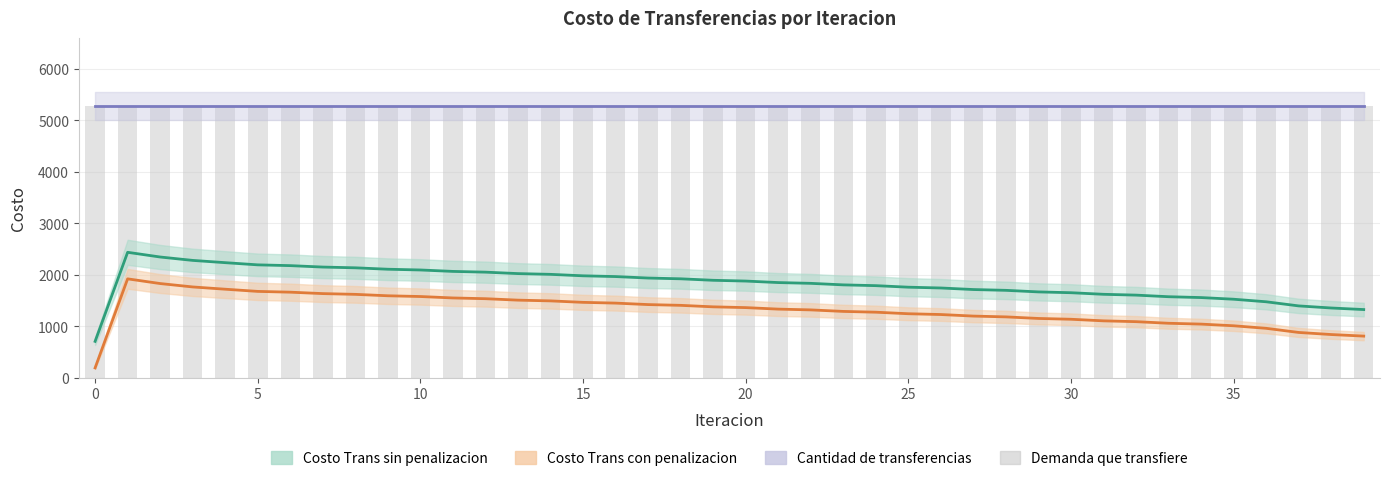

Reading left to right, list all the values displayed in this chart.

Costo Trans sin penalizacion: 708.0	2438.2	2346.9	2281.0	2237.0	2194.4	2179.3	2151.6	2137.0	2109.3	2094.8	2067.1	2052.5	2024.5	2009.9	1981.6	1966.9	1938.2	1923.4	1894.4	1879.5	1850.2	1835.1	1805.5	1790.3	1760.4	1745.0	1714.8	1699.2	1668.7	1653.0	1622.2	1606.3	1575.2	1558.8	1526.5	1477.0	1396.7	1356.2	1325.8
Costo Trans con penalizacion: 192.2	1922.4	1831.1	1765.2	1721.2	1678.6	1663.5	1635.8	1621.2	1593.5	1579.1	1551.3	1536.8	1508.7	1494.1	1465.8	1451.1	1422.4	1407.6	1378.7	1363.7	1334.4	1319.3	1289.7	1274.5	1244.6	1229.2	1199.0	1183.5	1152.9	1137.2	1106.4	1090.6	1059.4	1043.0	1010.7	961.2	880.9	840.4	810.0
Cantidad de transferencias: 5281.4	5281.4	5281.4	5281.4	5281.4	5281.4	5281.4	5281.4	5281.4	5281.4	5281.4	5281.4	5281.4	5281.4	5281.4	5281.4	5281.4	5281.4	5281.4	5281.4	5281.4	5281.4	5281.4	5281.4	5281.4	5281.4	5281.4	5281.4	5281.4	5281.4	5281.4	5281.4	5281.4	5281.4	5281.4	5281.4	5281.4	5281.4	5281.4	5281.4
Demanda que transfiere: 5281.4	5281.4	5281.4	5281.4	5281.4	5281.4	5281.4	5281.4	5281.4	5281.4	5281.4	5281.4	5281.4	5281.4	5281.4	5281.4	5281.4	5281.4	5281.4	5281.4	5281.4	5281.4	5281.4	5281.4	5281.4	5281.4	5281.4	5281.4	5281.4	5281.4	5281.4	5281.4	5281.4	5281.4	5281.4	5281.4	5281.4	5281.4	5281.4	5281.4